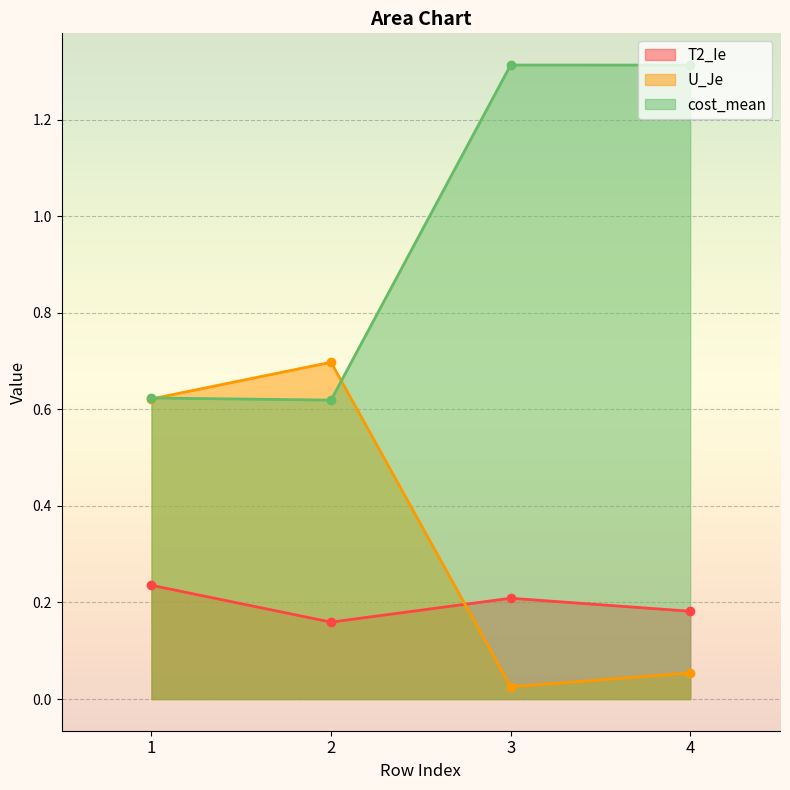

What is the difference between the maximum and minimum values in the cost_mean series?

0.7